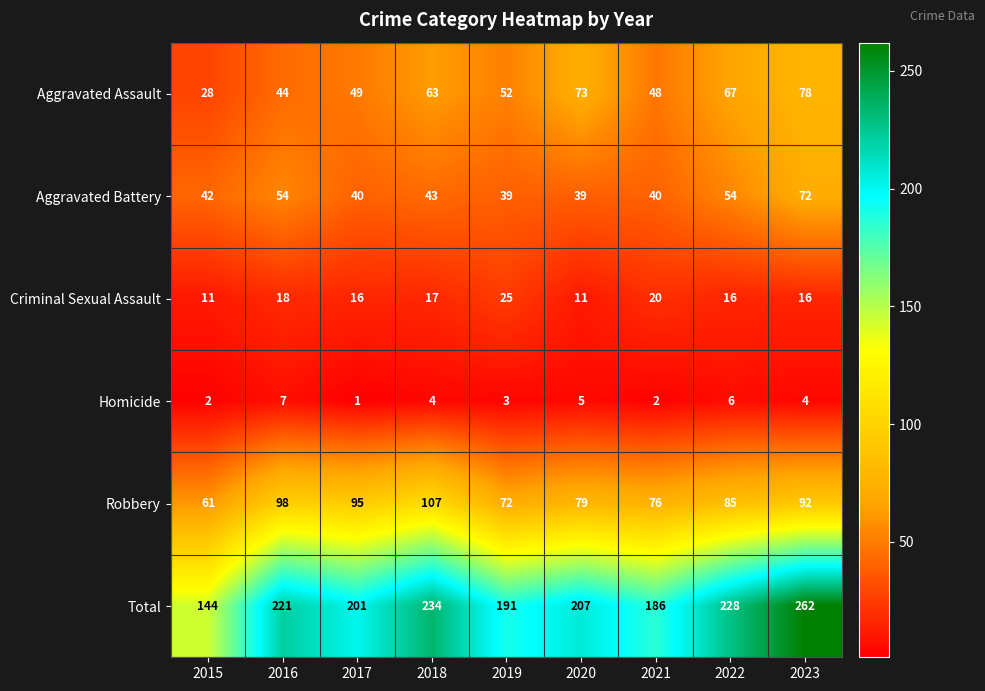

What is the total value across all series at 2021?

372